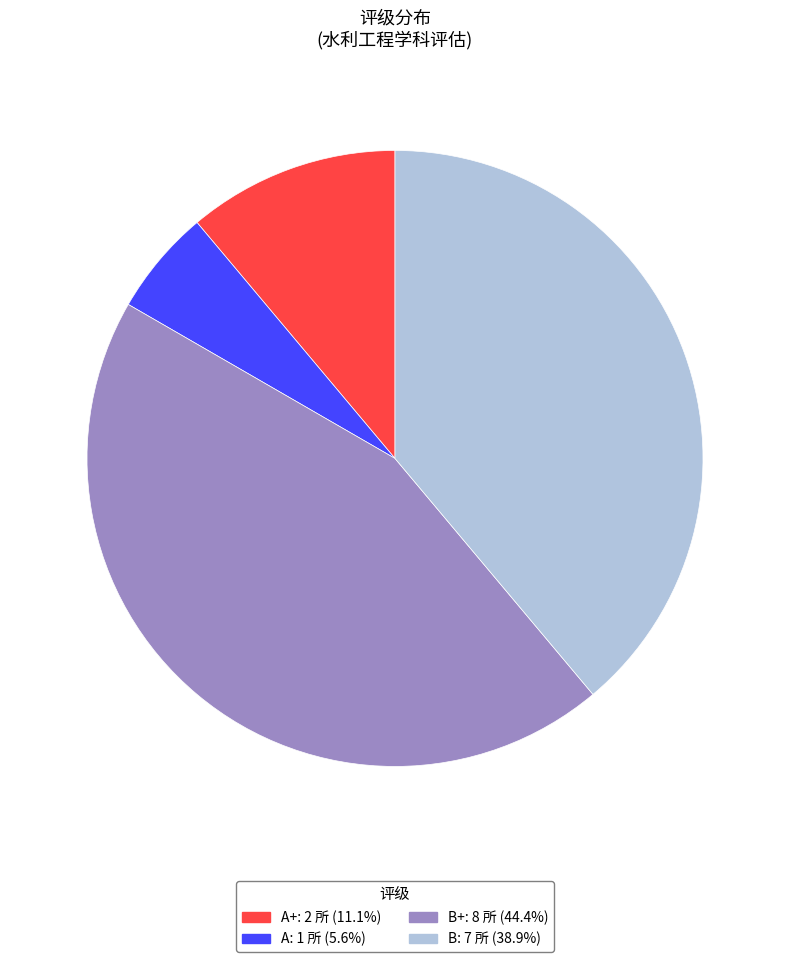

Is there any slice that represents more than half of the pie?

No